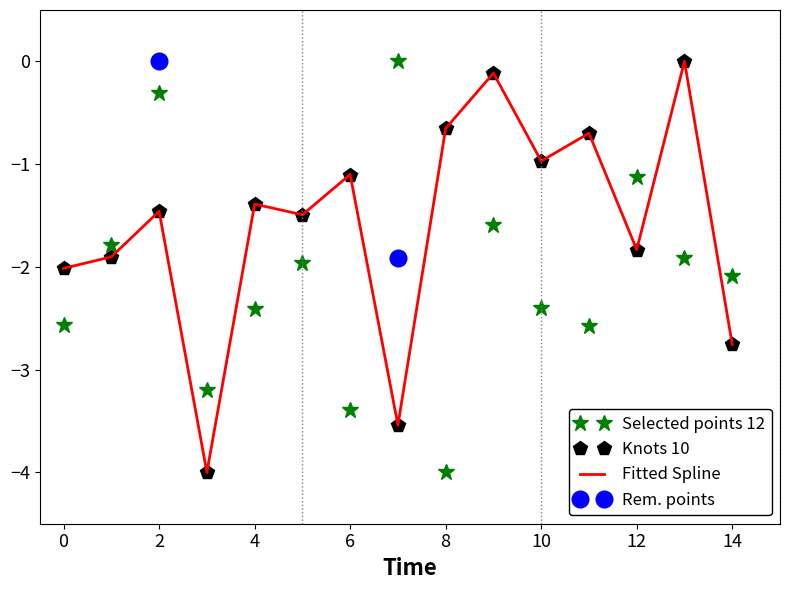

At which category is the sum across all series the highest?

9